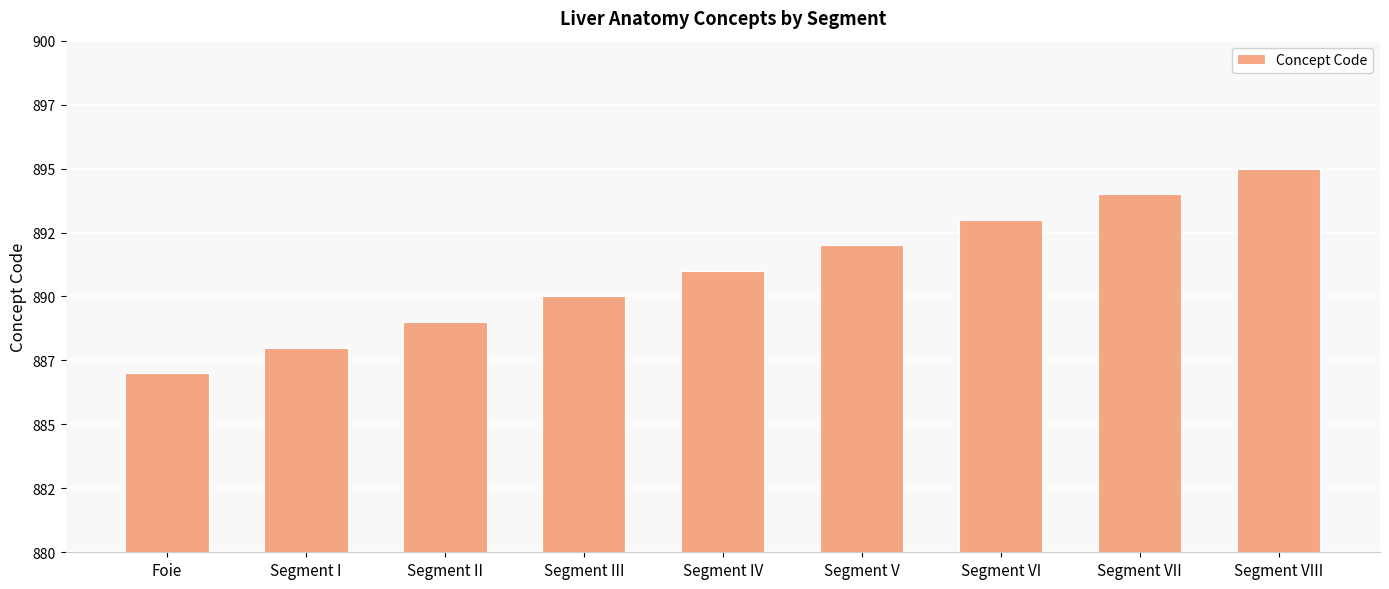

Are the bars horizontal?

No